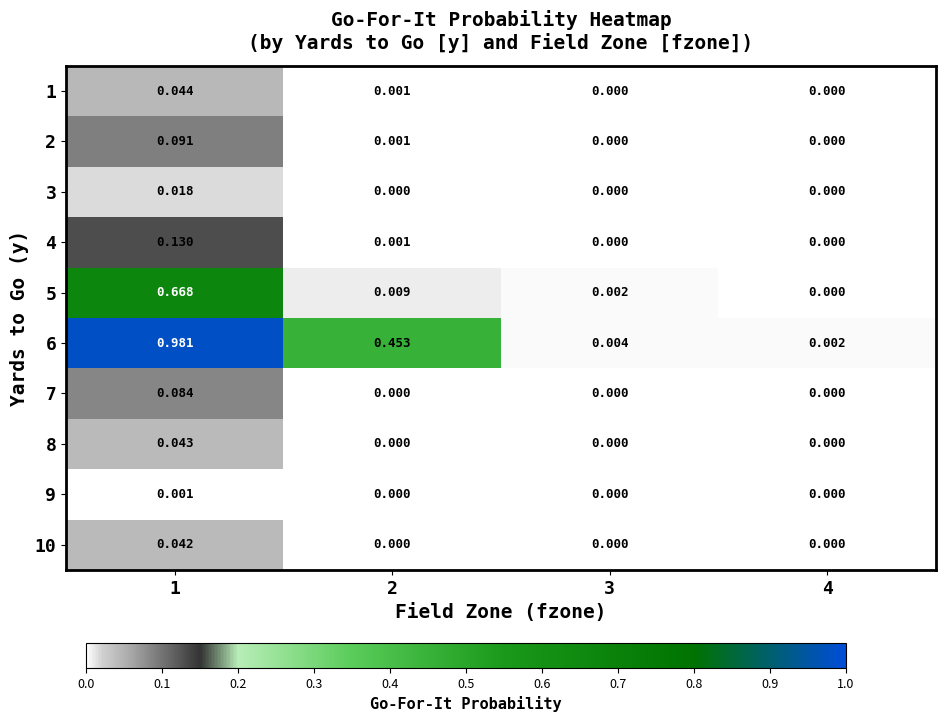

Is the value of 4 at 4 greater than the value of 6 at 4?

No